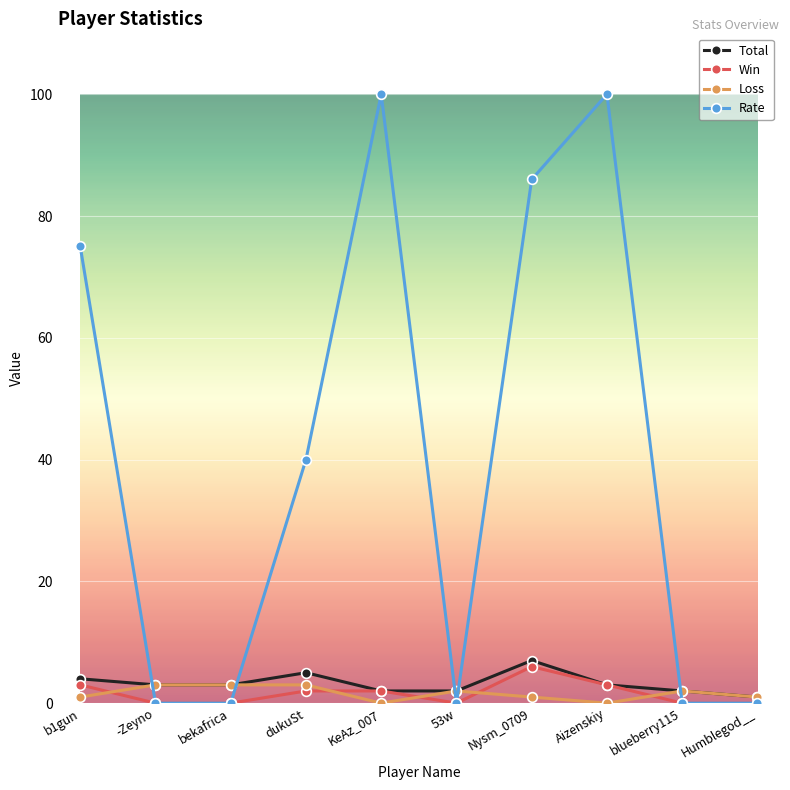

Reading left to right, transcribe all the data shown in this chart.

Total: 4	3	3	5	2	2	7	3	2	1
Win: 3	0	0	2	2	0	6	3	0	0
Loss: 1	3	3	3	0	2	1	0	2	1
Rate: 75	0	0	40	100	0	86	100	0	0